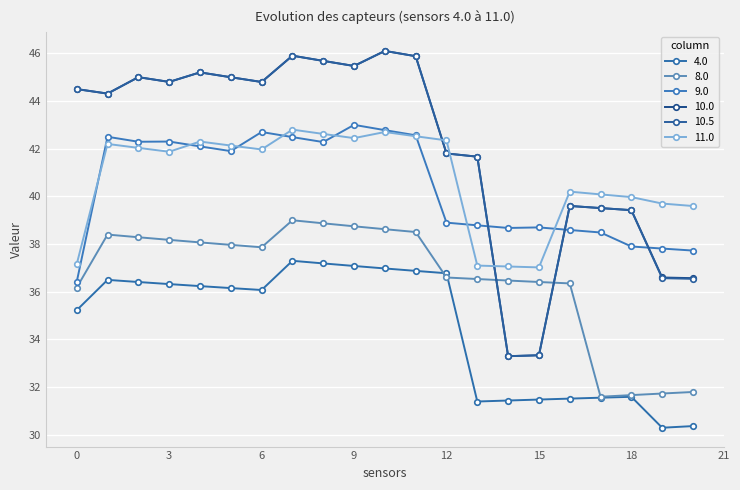

Does the chart display data point markers on the line(s)?

Yes